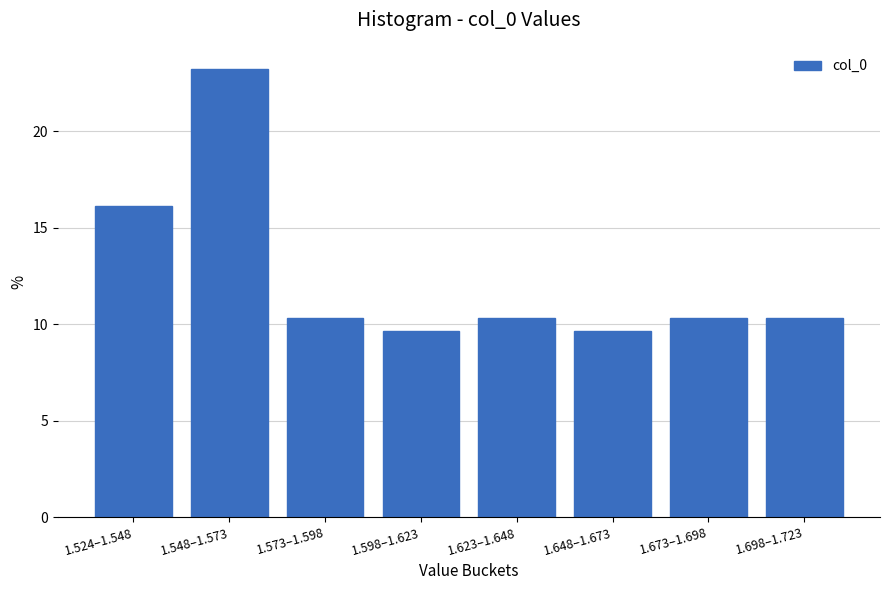

Reading left to right, what are all the values shown in this chart?

1.524–1.548=16.1	1.548–1.573=23.2	1.573–1.598=10.3	1.598–1.623=9.7	1.623–1.648=10.3	1.648–1.673=9.7	1.673–1.698=10.3	1.698–1.723=10.3